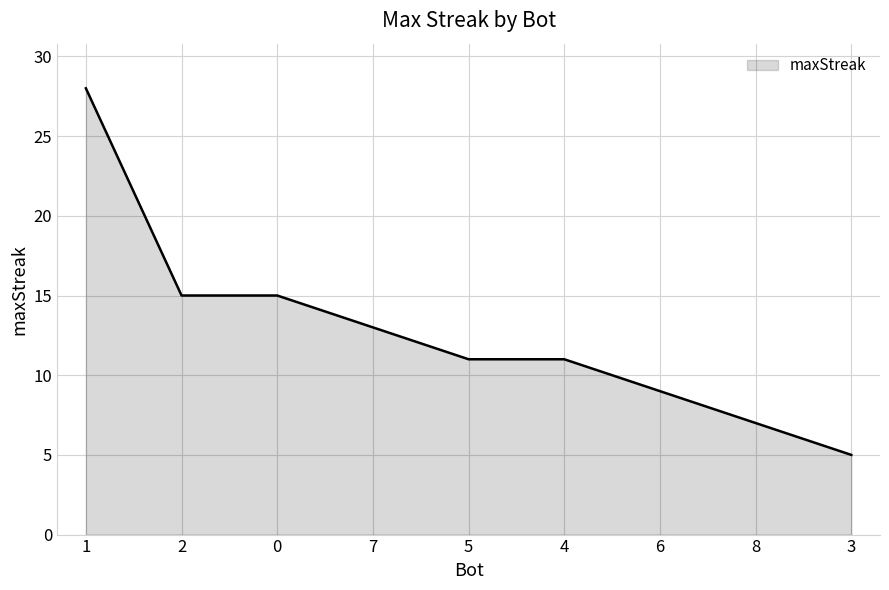

What position from the right is 1?

9